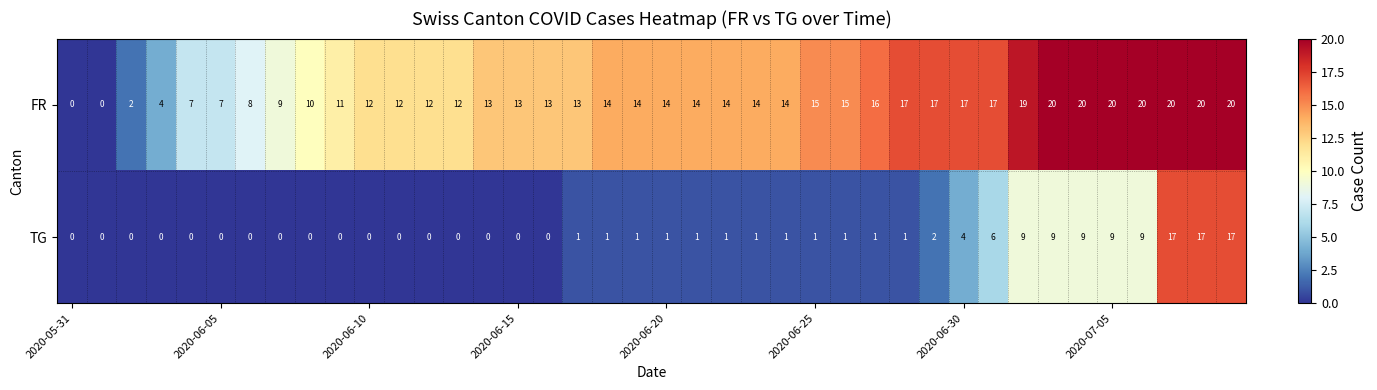

What is the highest value of the FR series?

20